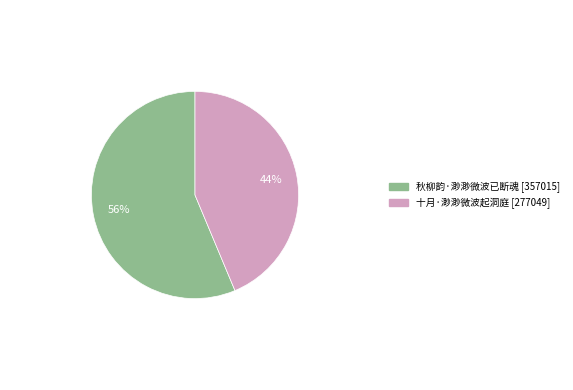

To the nearest percent, what percentage of the pie is 十月·渺渺微波起洞庭?

44%